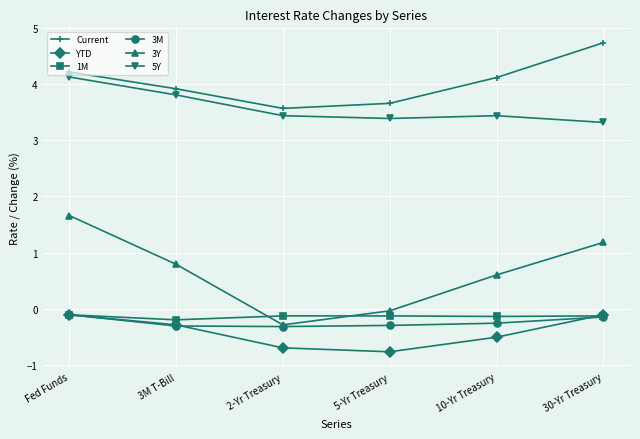

What is the smallest value displayed?

-0.8